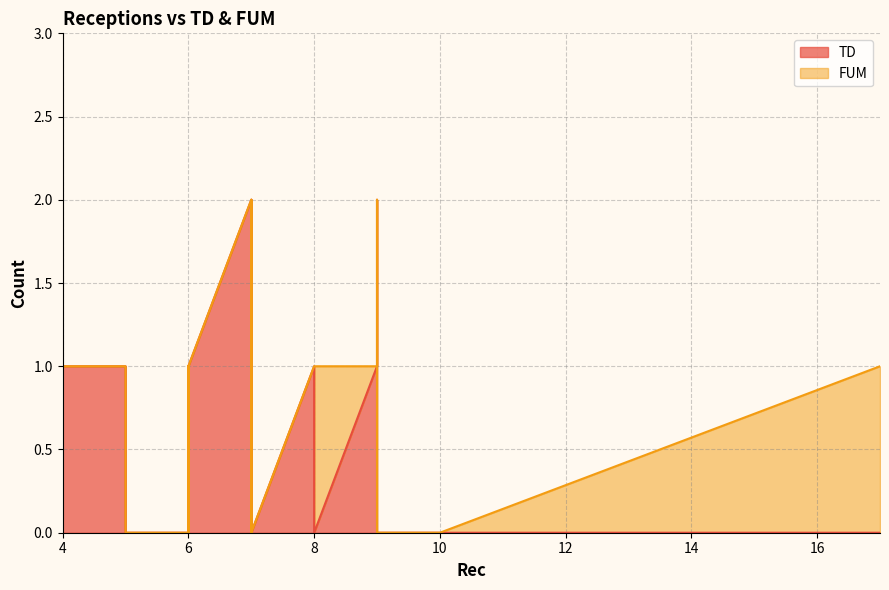

Is it true that FUM equals 0 at 5?

False